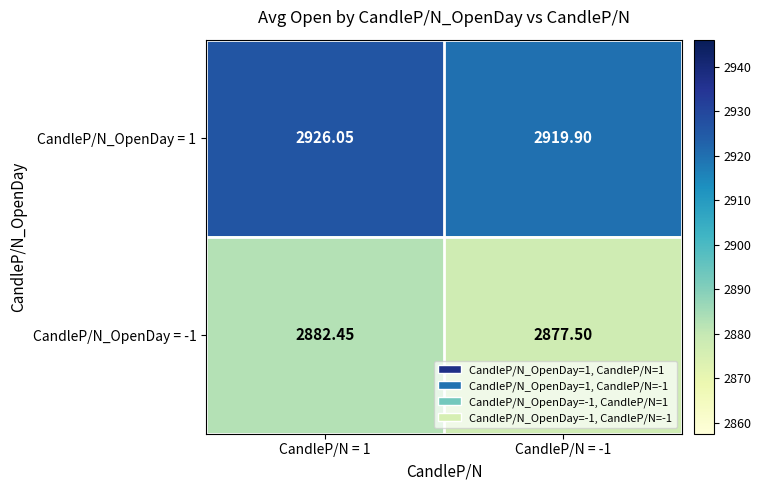

How many categories are shown in the chart?

2